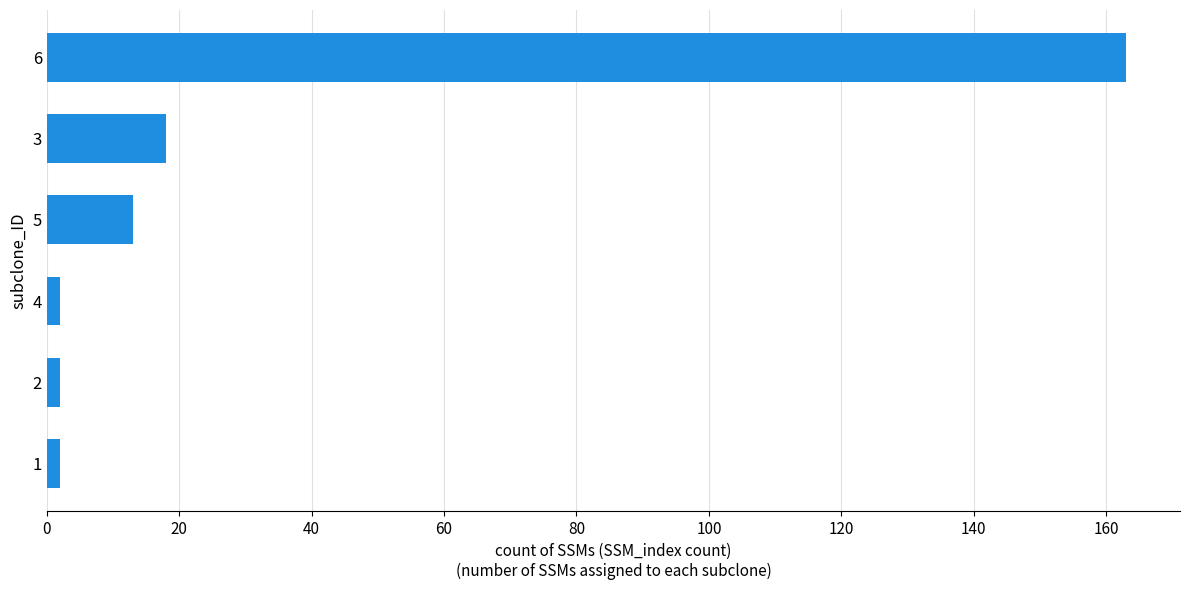

The value at 6 is 163. True or false?

True